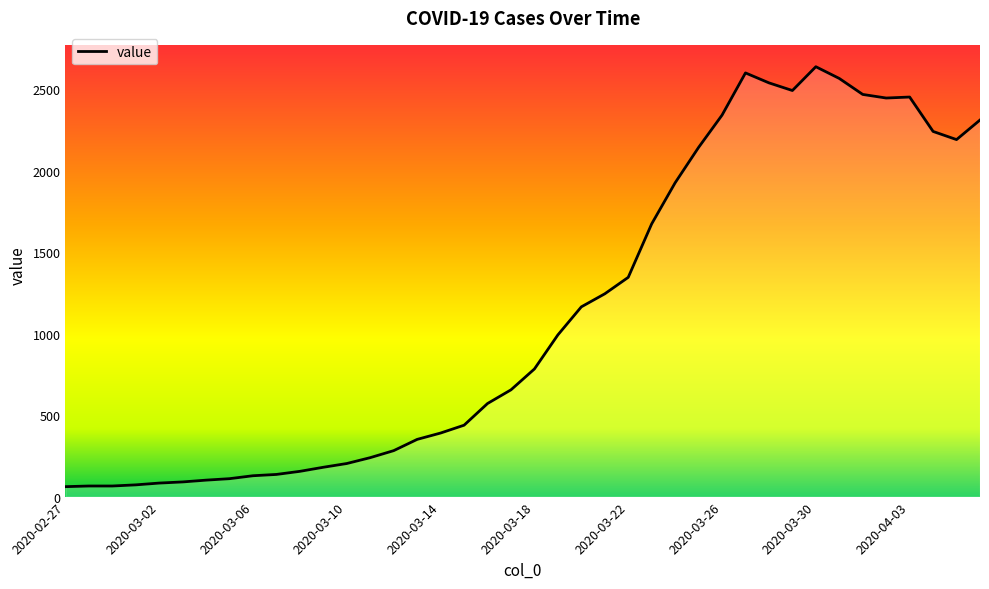

What is the minimum value shown in the chart?

61